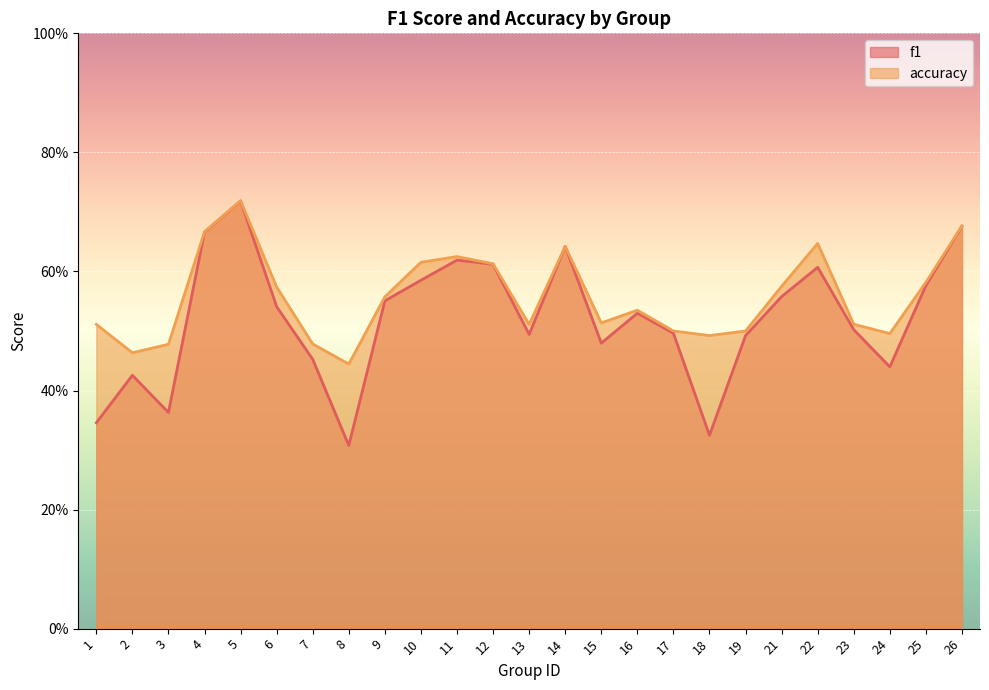

Which series has the widest spread of values?

f1